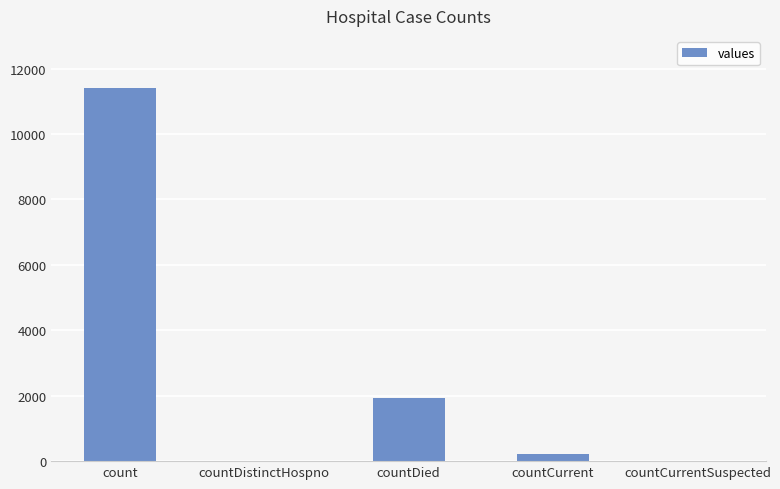

What is the sum of all values?

13551